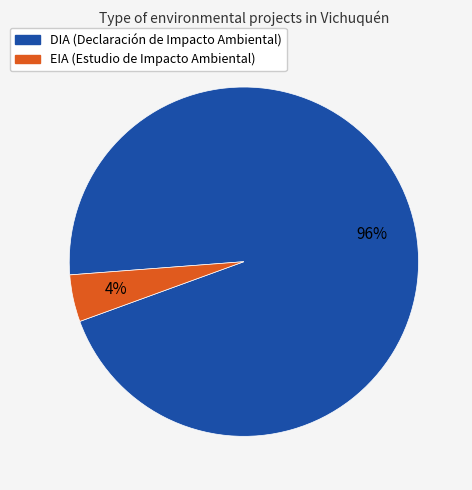

How many segments does this pie chart have?

2